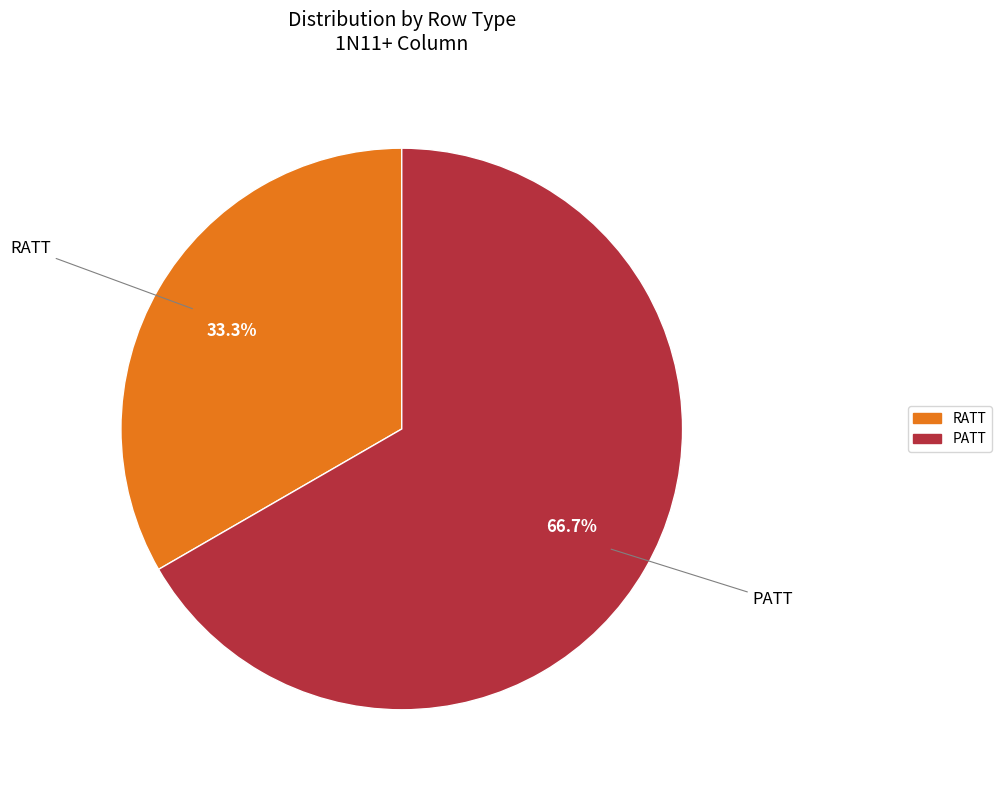

Do RATT and PATT together represent more than half of the pie?

Yes